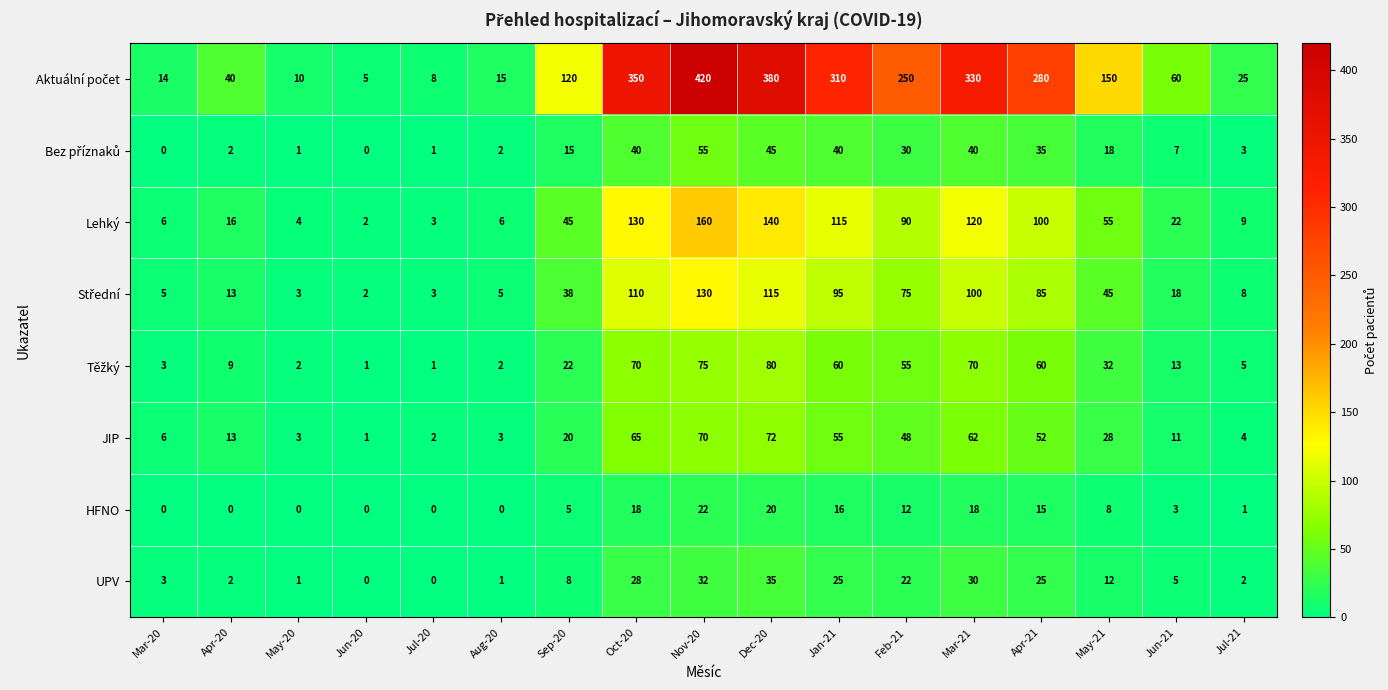

At which category is the sum across all series the highest?

Nov-20